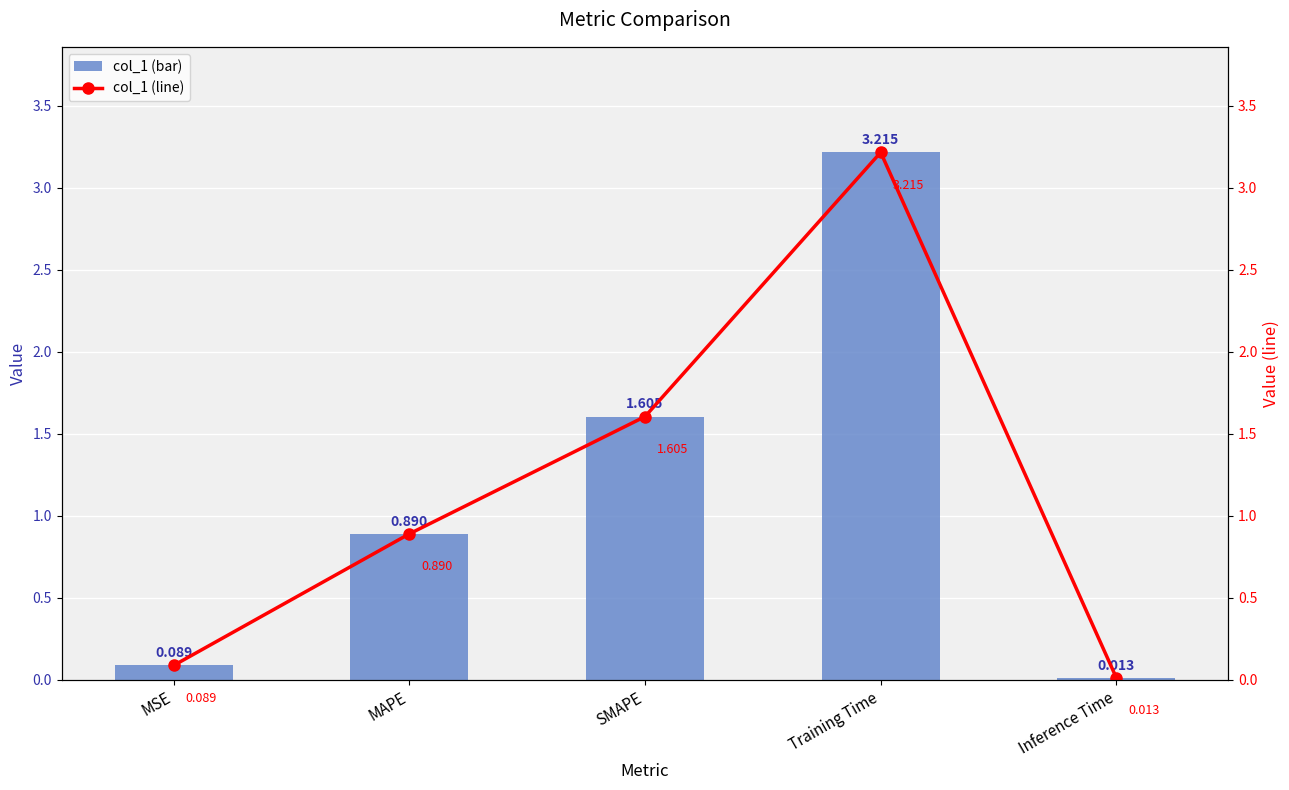

What is the difference between the maximum and minimum values in the col_1 series?

3.2